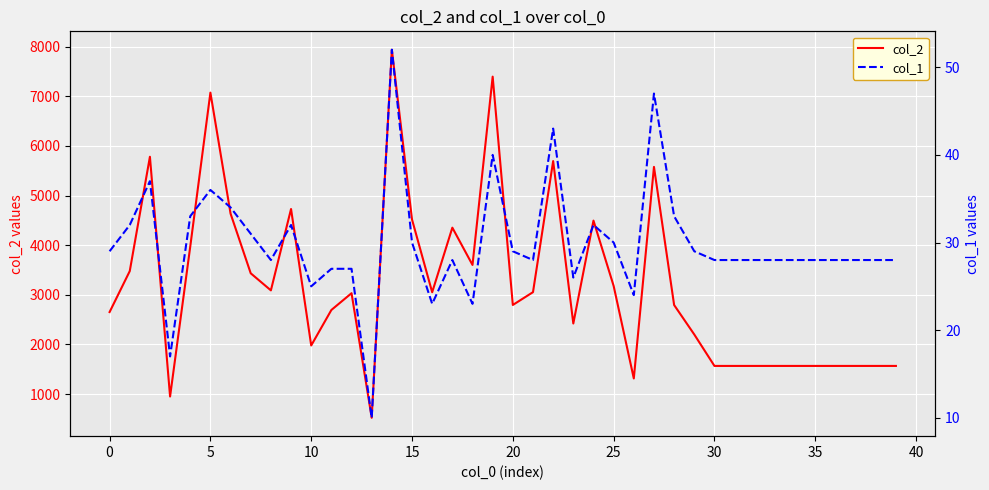

What are all the series names shown in the legend?

col_2, col_1